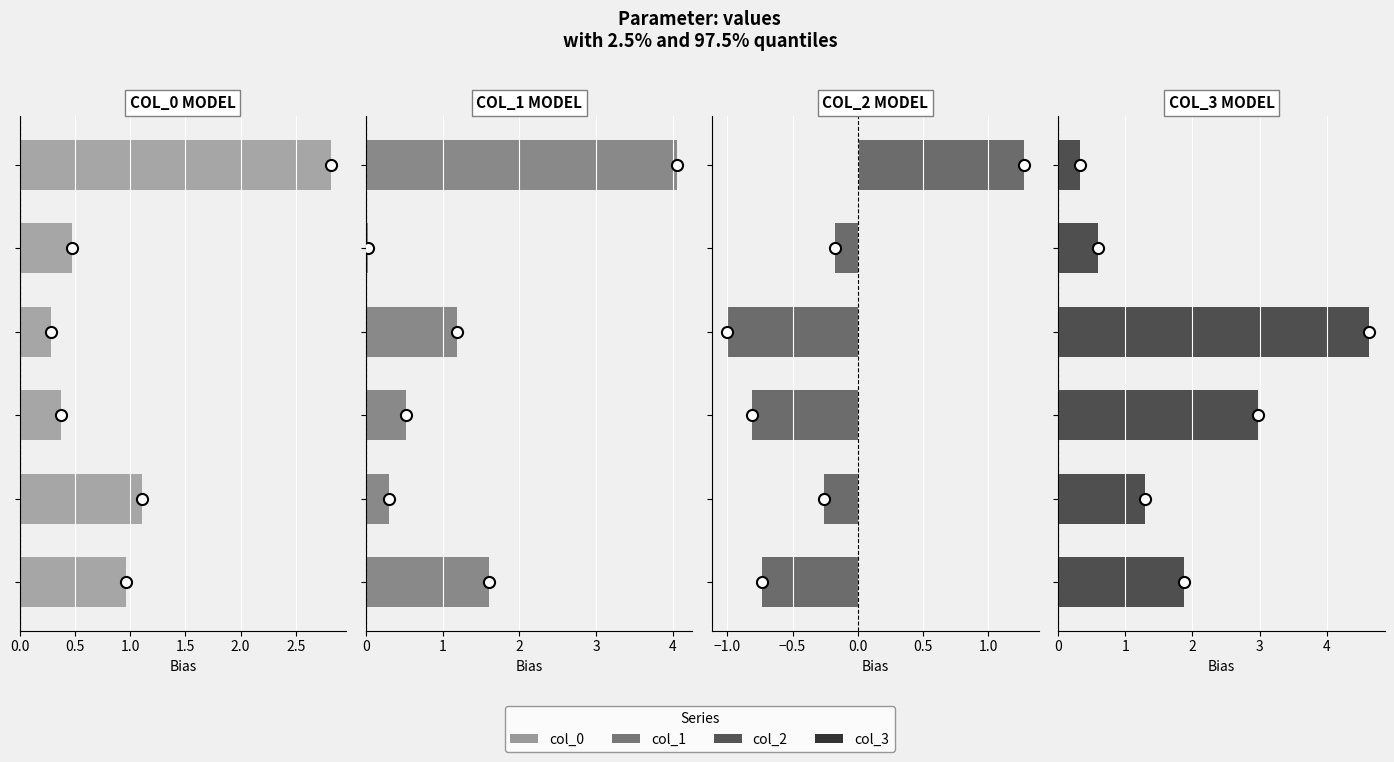

What is the difference between the maximum and second lowest values in the col_3 series?

4.1